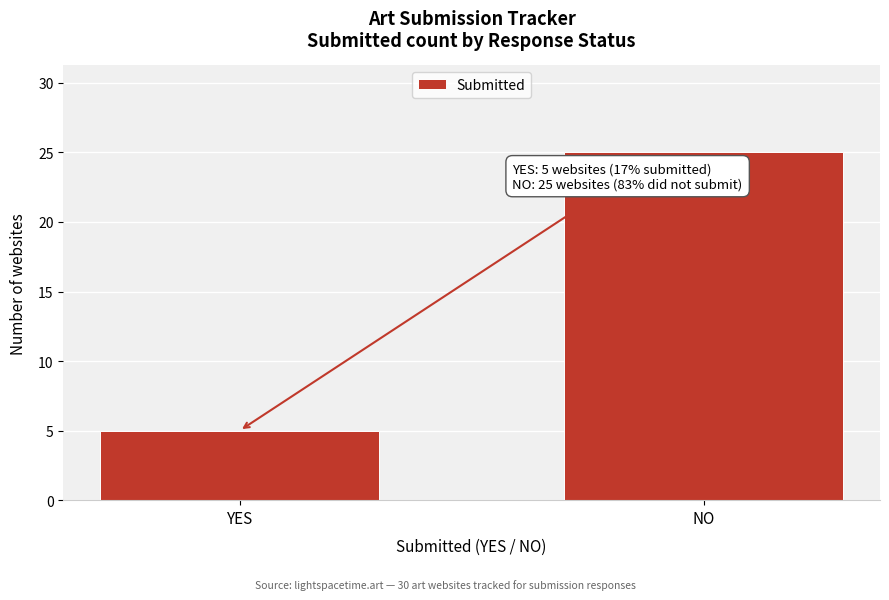

Reading left to right, what are all the values shown in this chart?

YES=5	NO=25